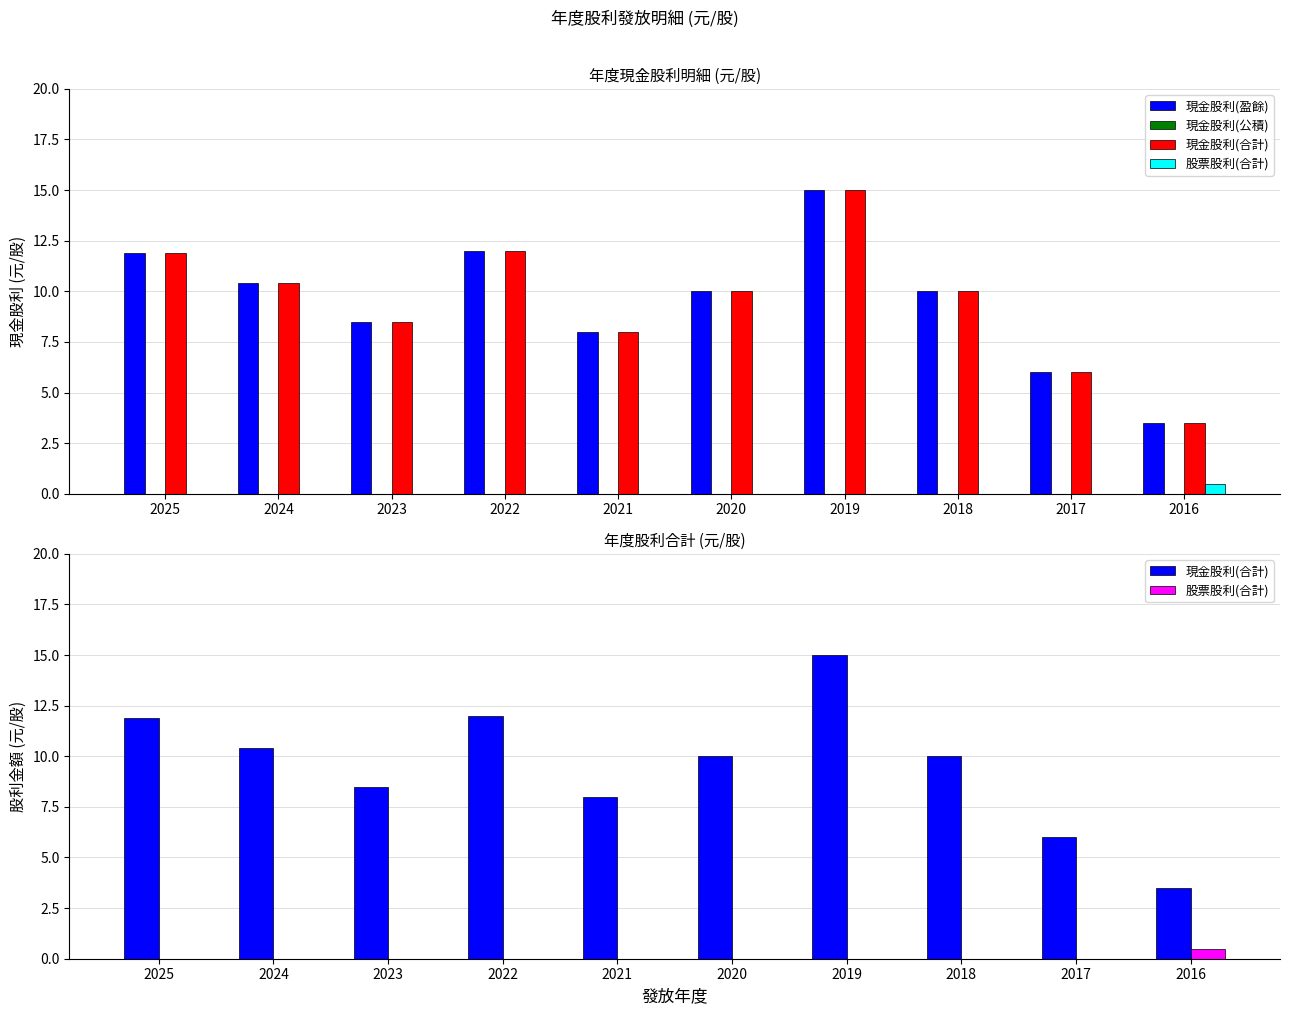

Which series has the largest total across all categories?

現金股利(盈餘)